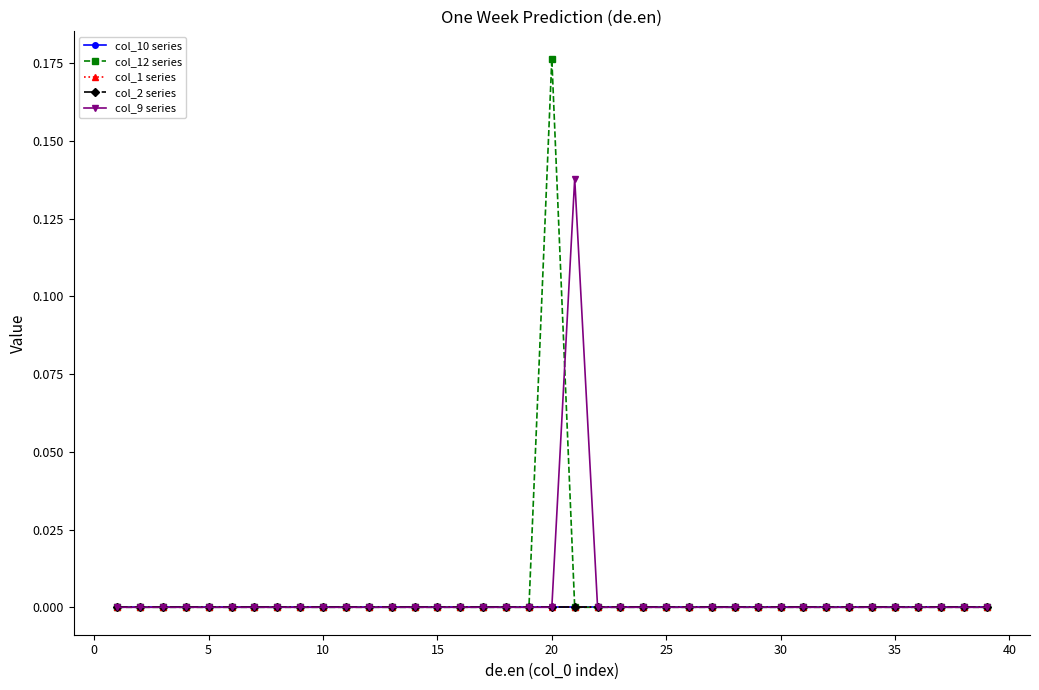

Does the chart display data point markers on the line(s)?

Yes